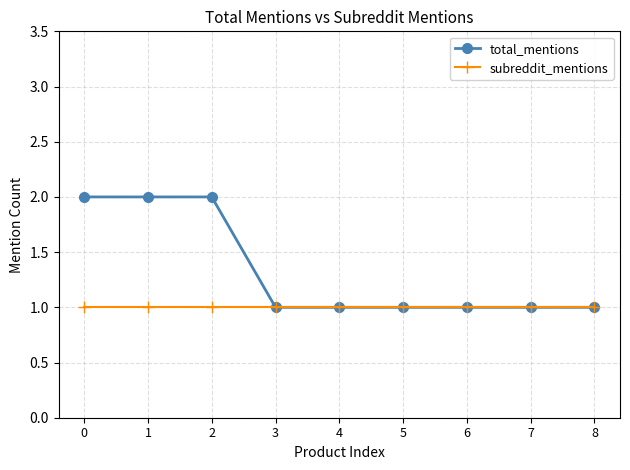

What is the difference between the highest and lowest values at 2?

1